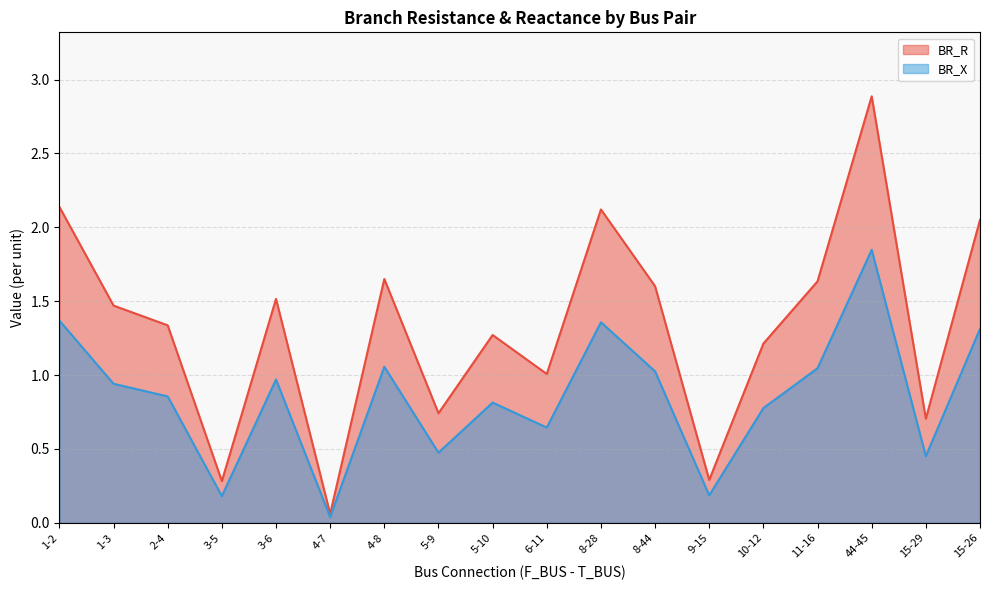

True or false: BR_R has a value of 2.0 at 3-6.

False